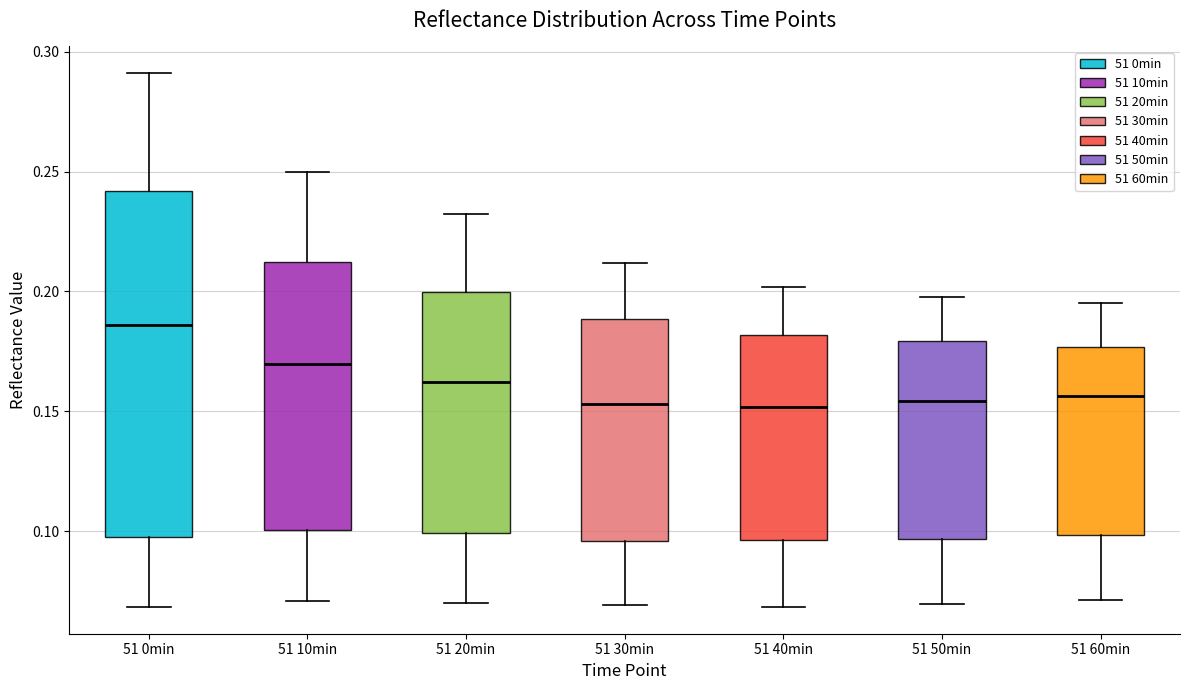

Which box is the tallest, from its lower edge to its upper edge?

51 0min